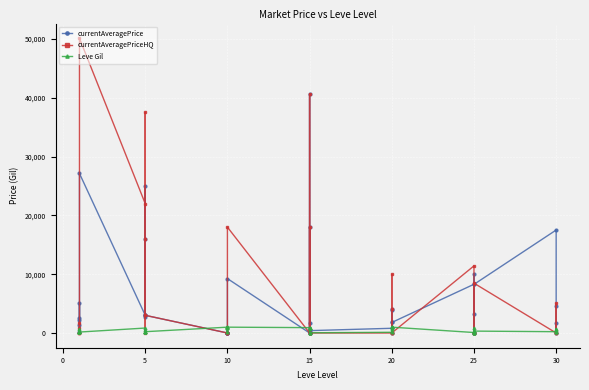

Count the number of data series in this chart.

3